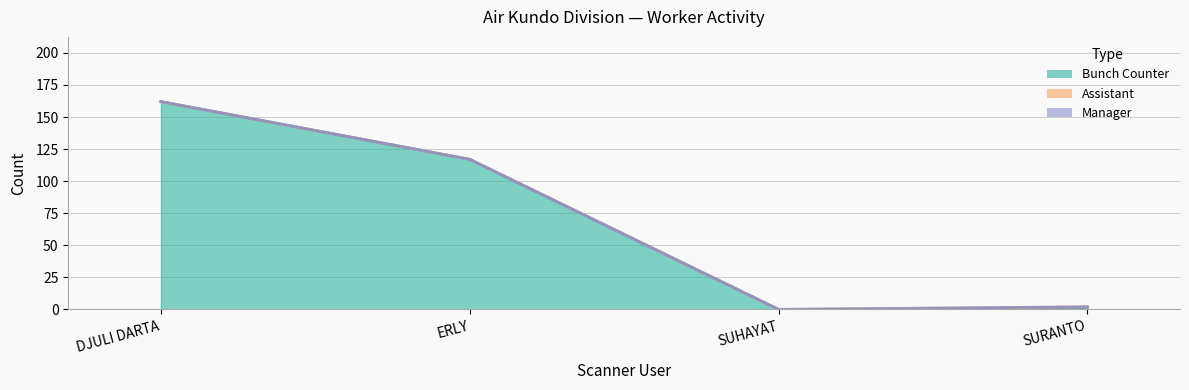

True or false: Manager and Bunch_Counter cross at least once.

False